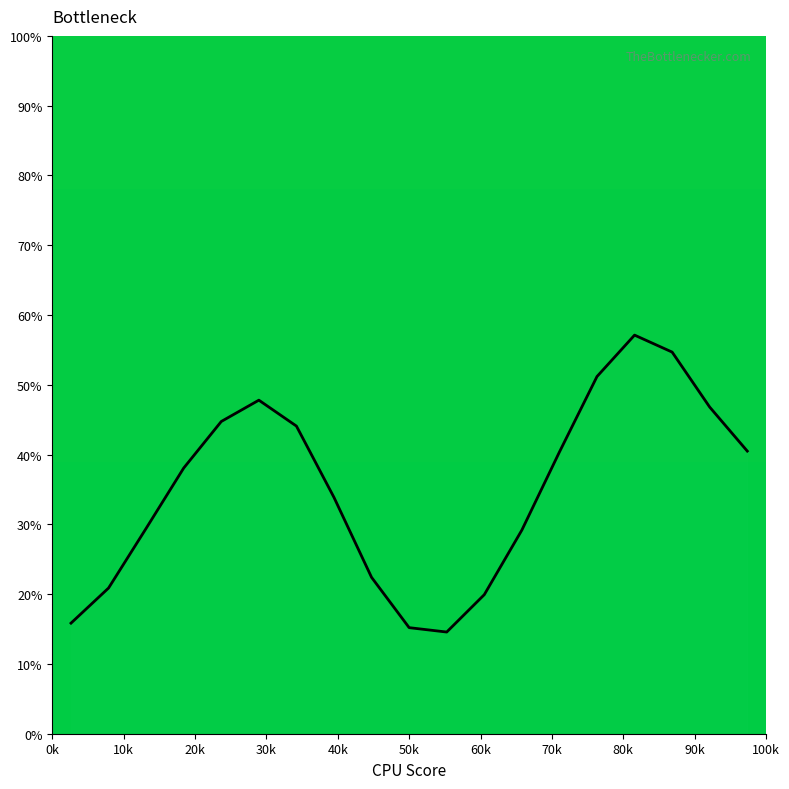

How many interior local peaks (higher than both neighbors) does the data have?

2